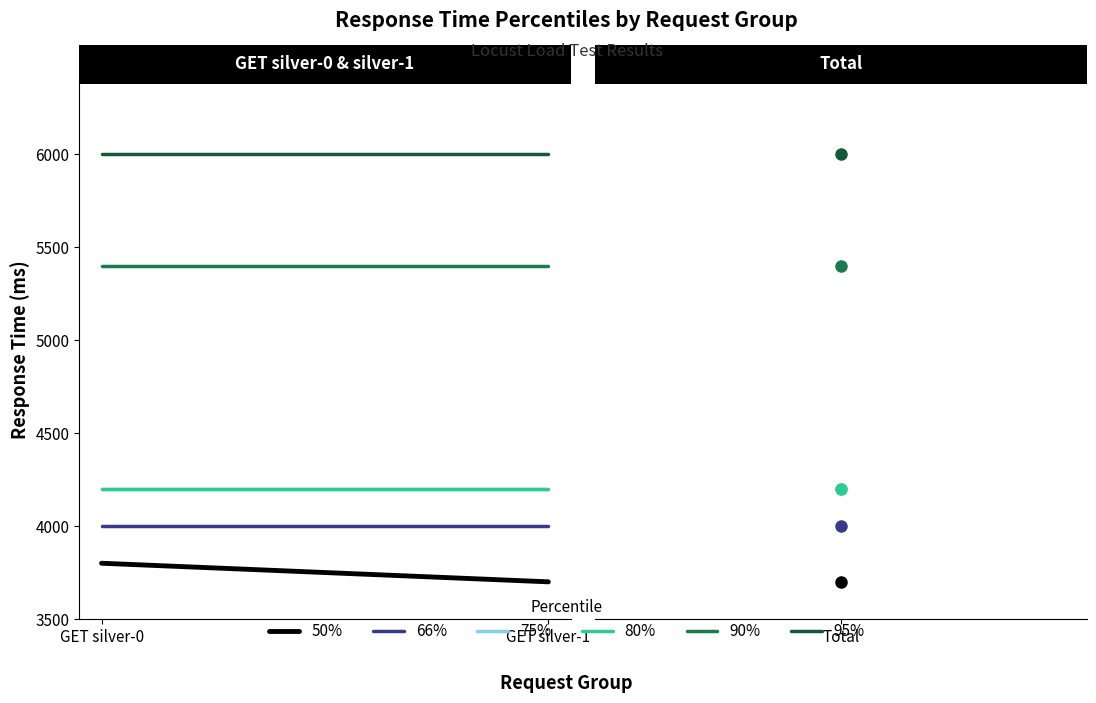

Between GET silver-0 and GET silver-1, which series saw the biggest shift?

50%